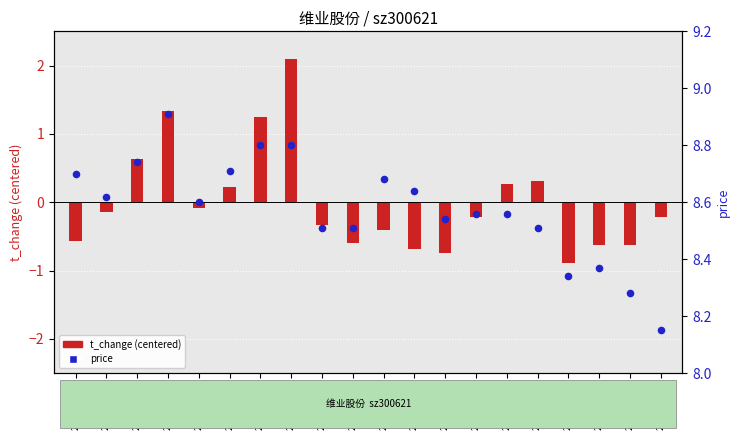

At how many categories does at least one series exceed 2?

20